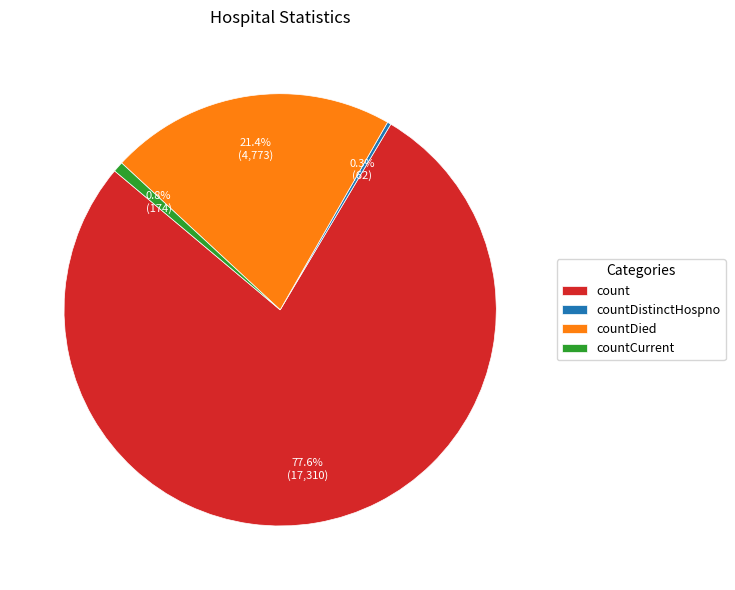

To the nearest percent, what is the combined percentage of countDied and countDistinctHospno?

22%